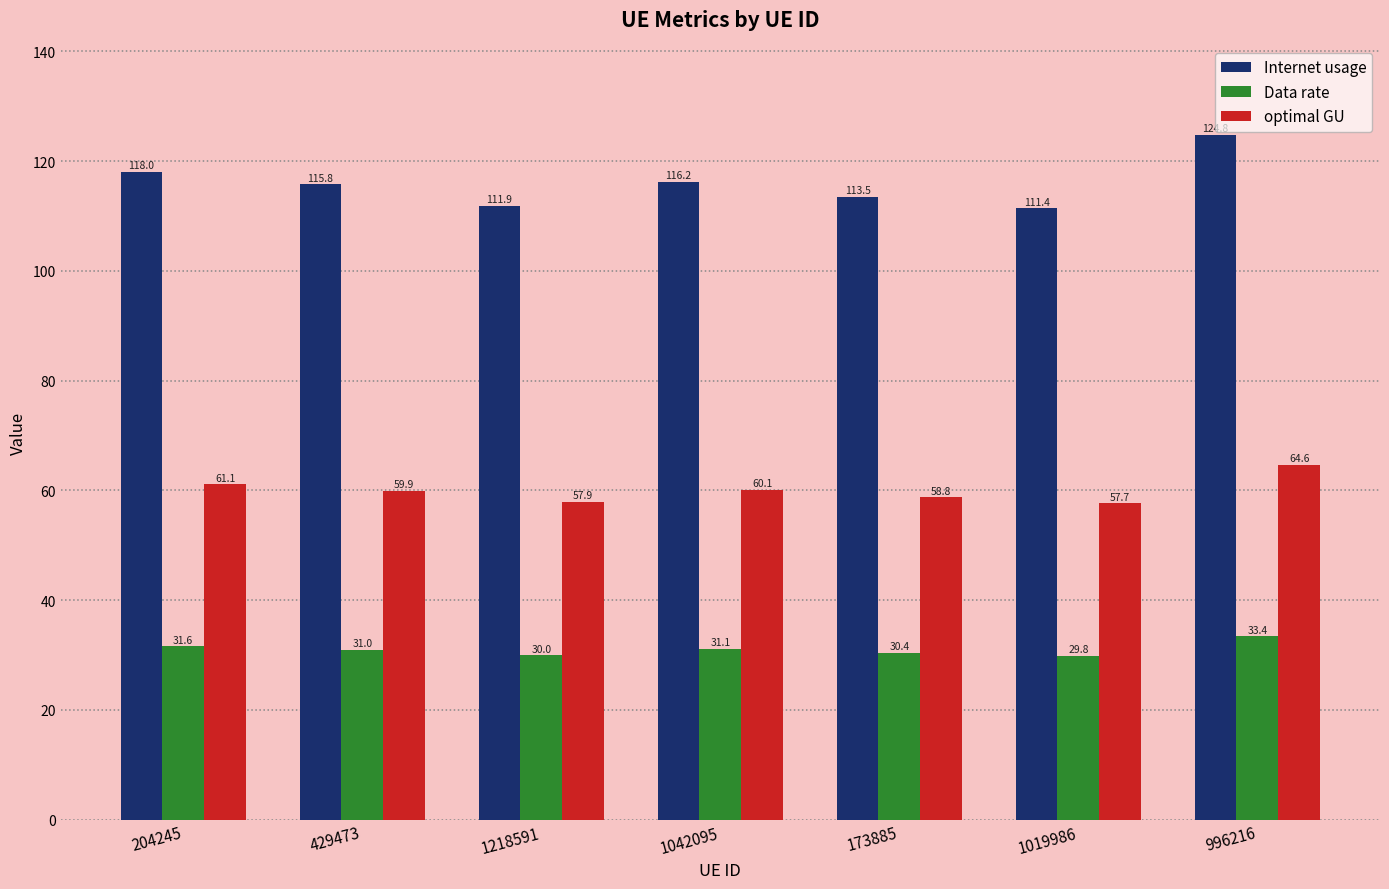

Which series changed the most between 429473 and 173885?

Internet usage